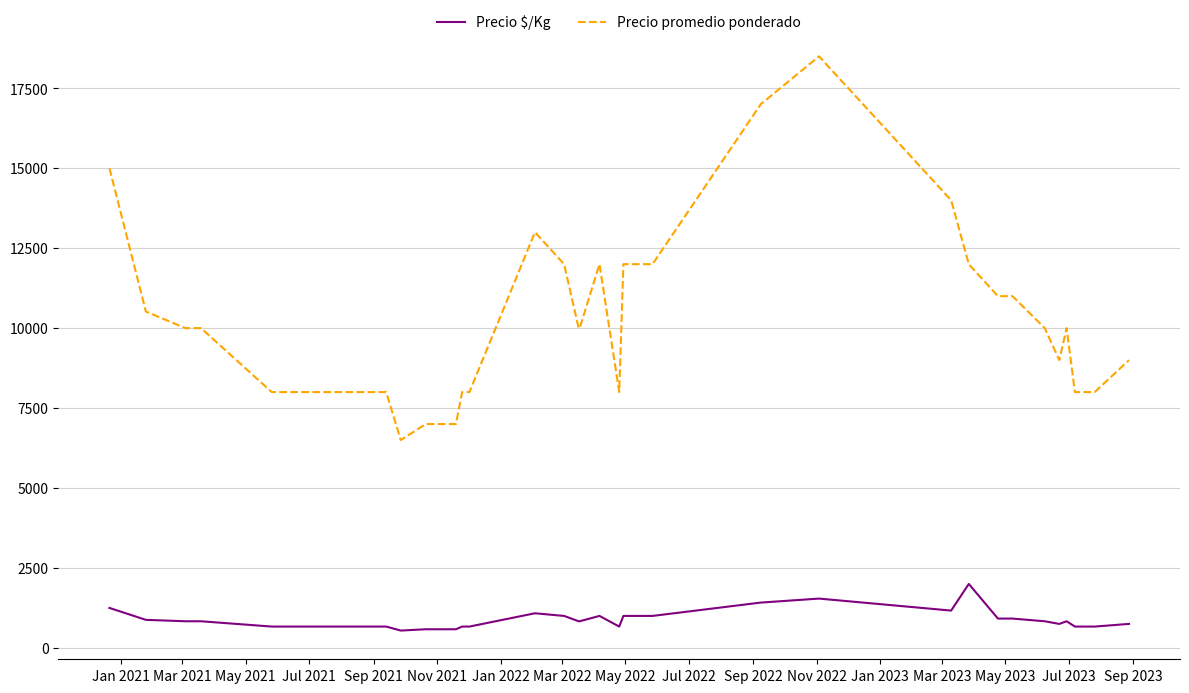

True or false: Precio $/Kg and Precio promedio ponderado intersect in this chart.

False